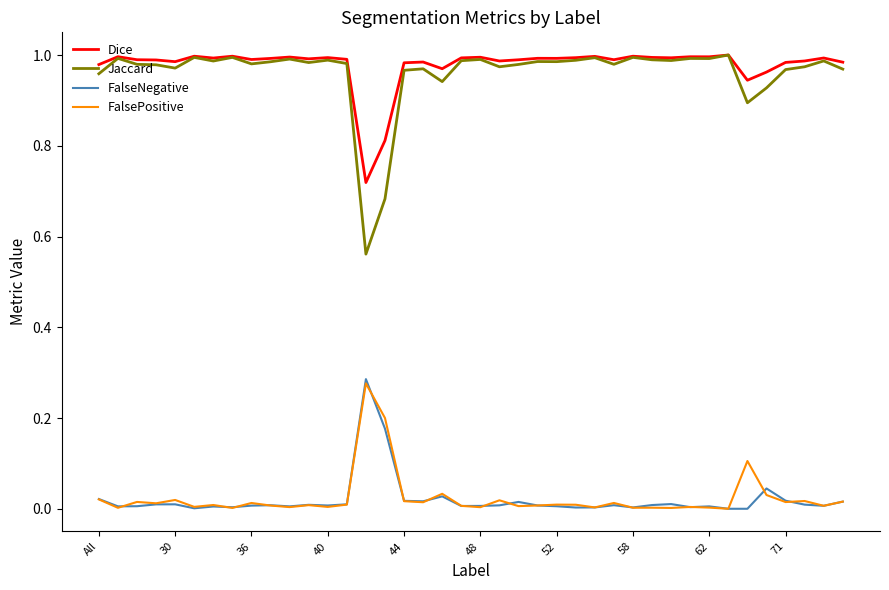

True or false: Dice and FalseNegative cross at least once.

False